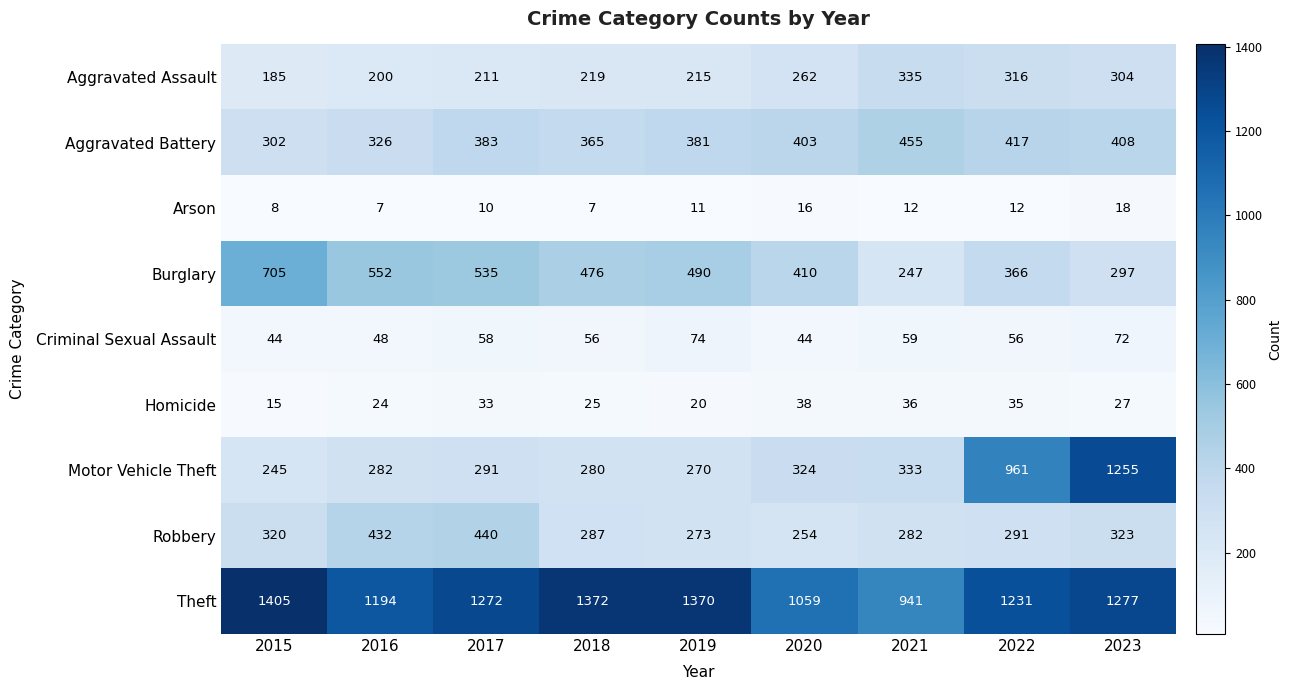

At how many categories does at least one series exceed 446?

9